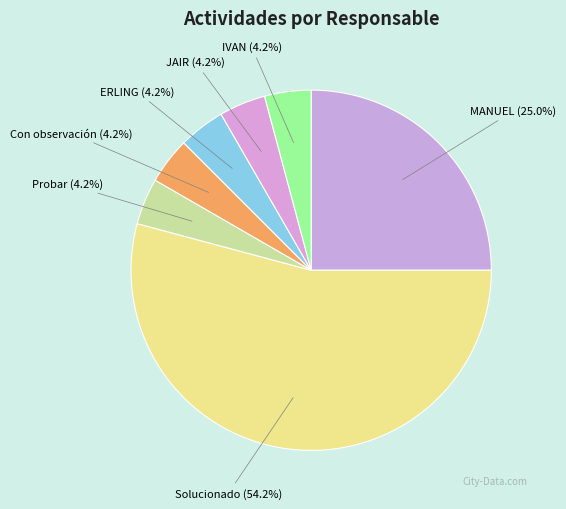

How many slices are in this pie chart?

7